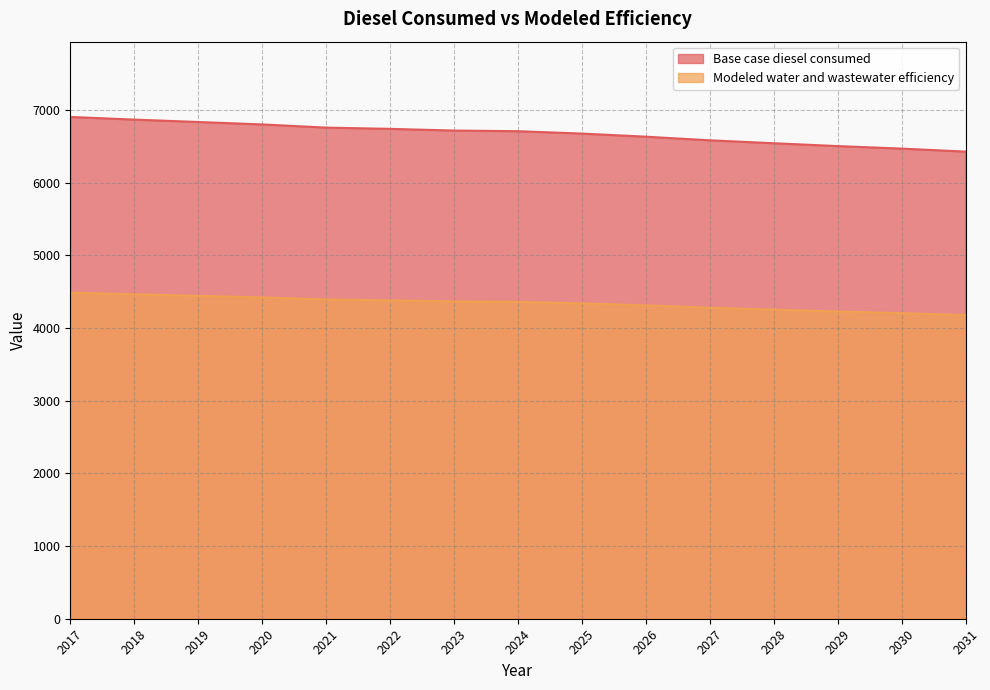

Which label corresponds to the smallest value in the chart?

2031